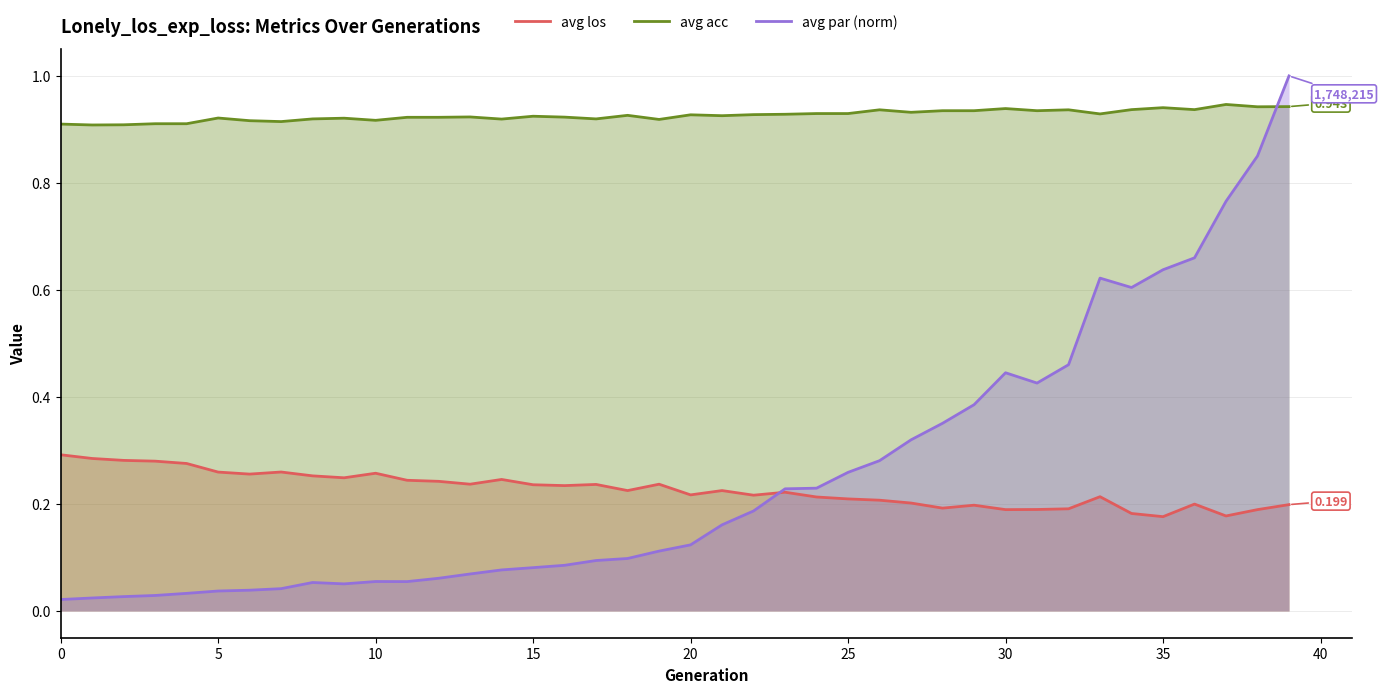

Which series has the largest total across all categories?

avg acc